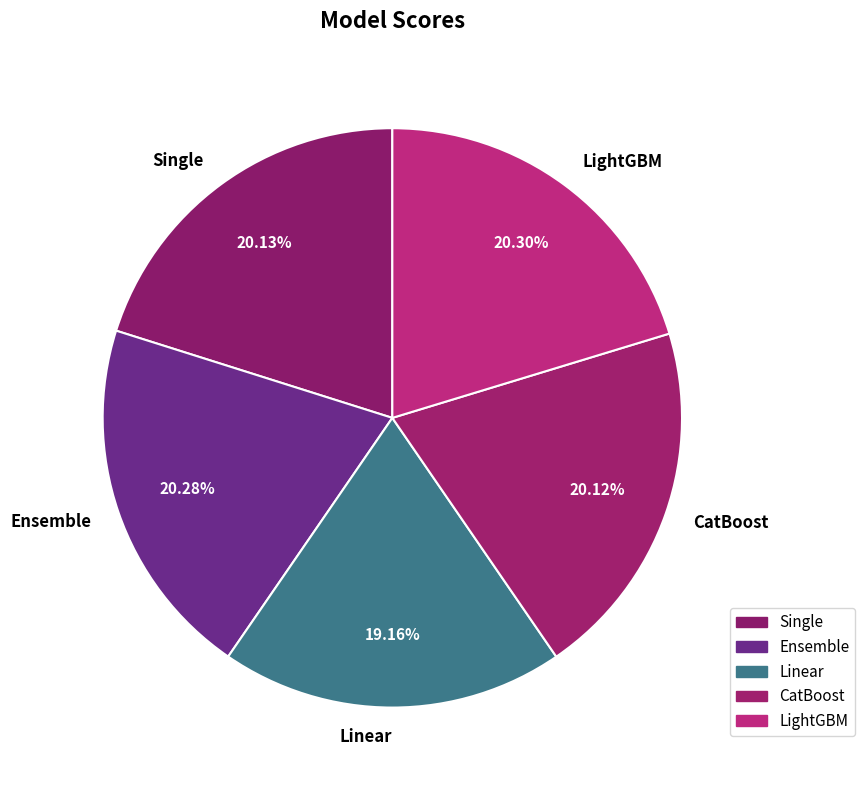

Which category has the smallest portion of the pie?

Linear